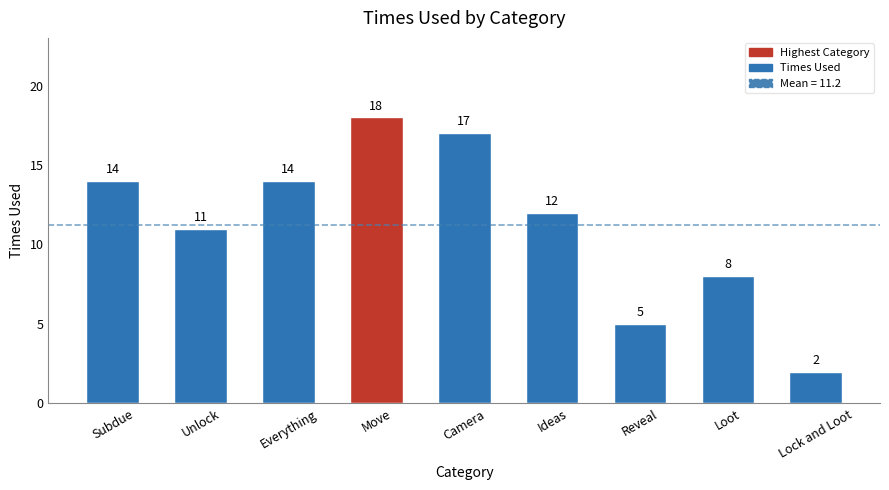

Which has a higher value, Reveal or Ideas?

Ideas